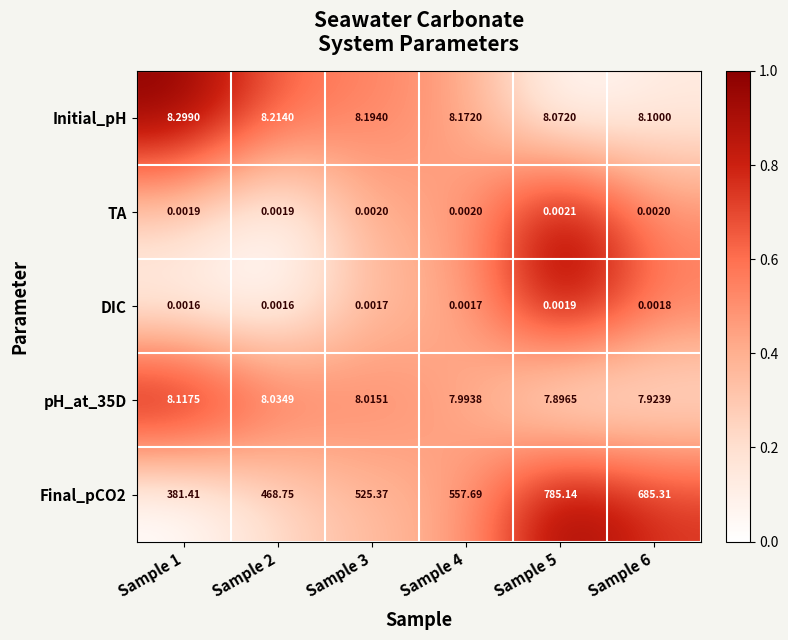

Is the value of TA at Sample 6 greater than the value of pH_at_35D at Sample 3?

No